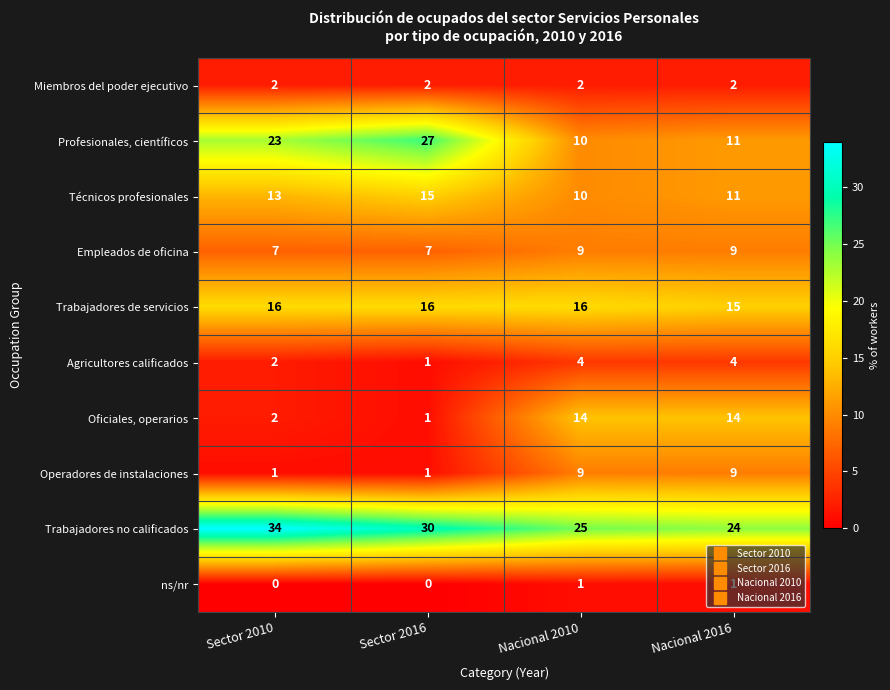

What is the approximate value of Trabajadores de servicios at Sector 2016?

16